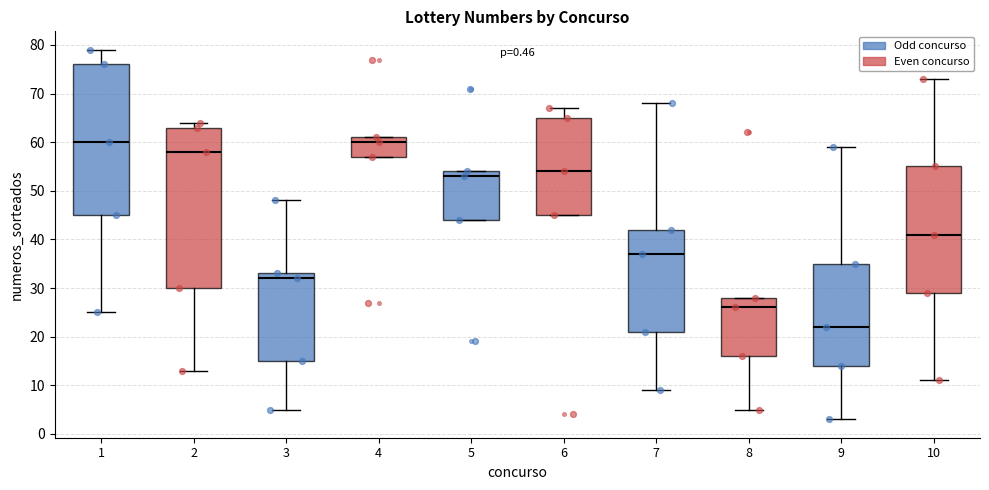

Which box has the lowest median line?

9